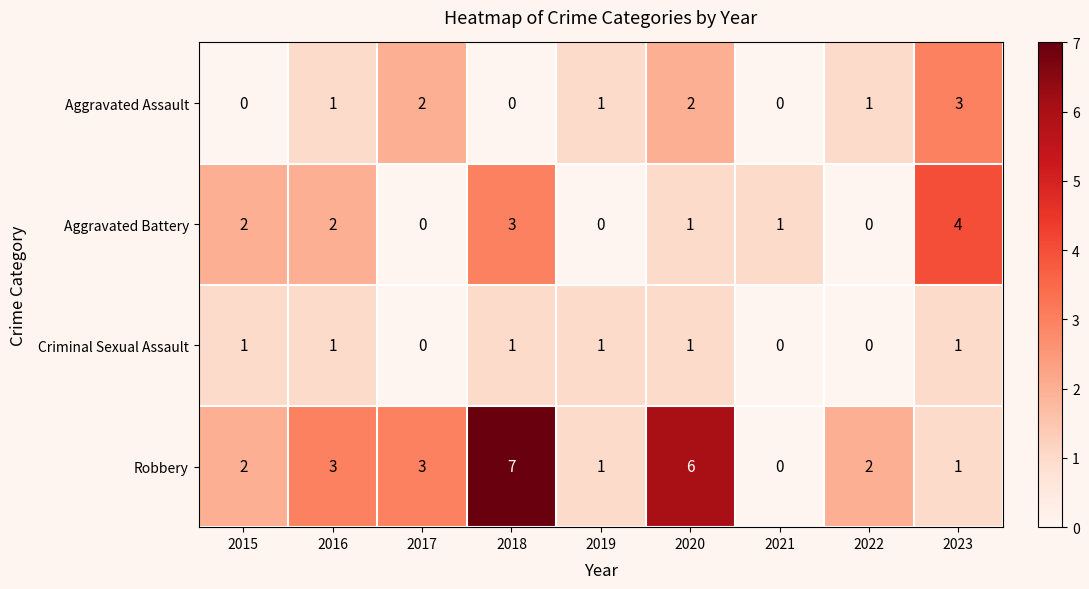

List the series in order of their overall mean, highest first.

Robbery, Aggravated Battery, Aggravated Assault, Criminal Sexual Assault